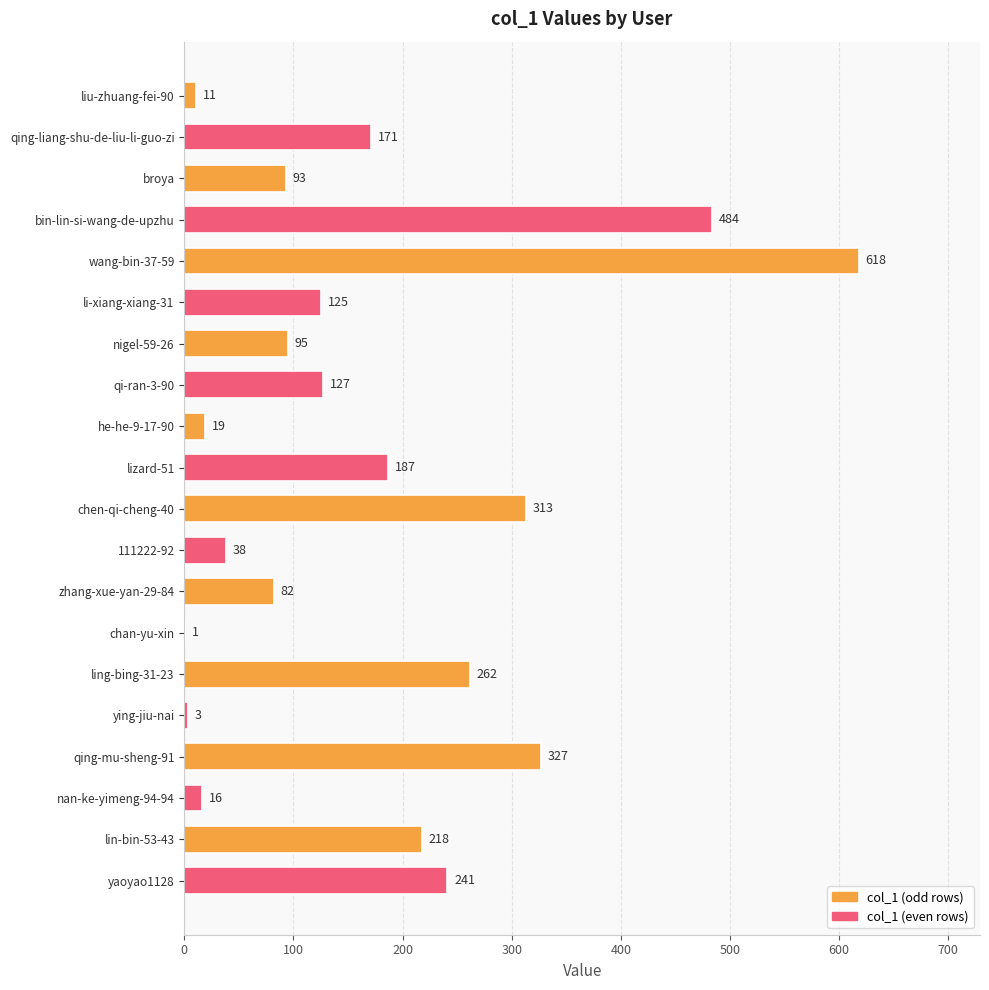

How many data points does each series have?

20